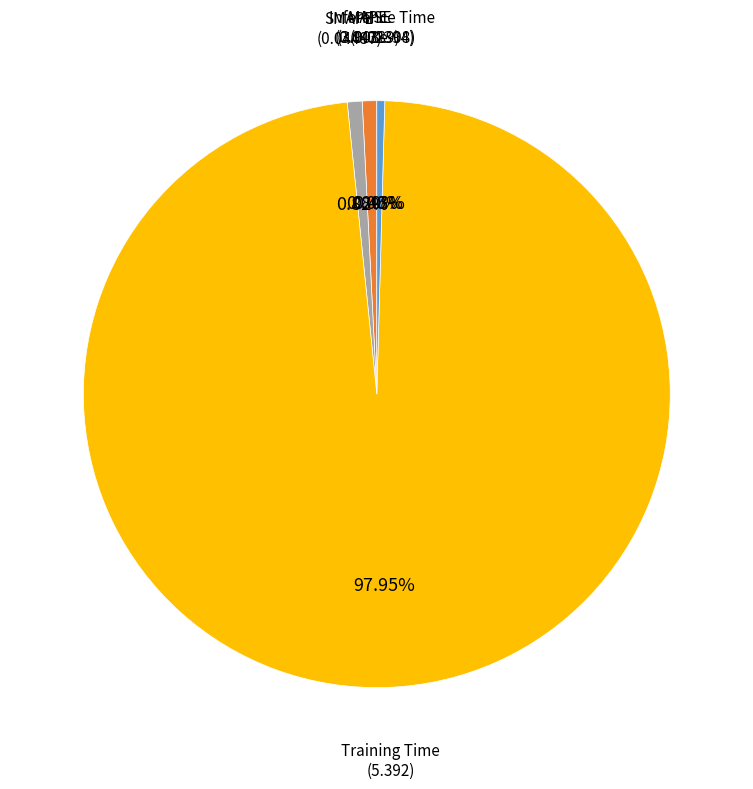

How many slices are in this pie chart?

5